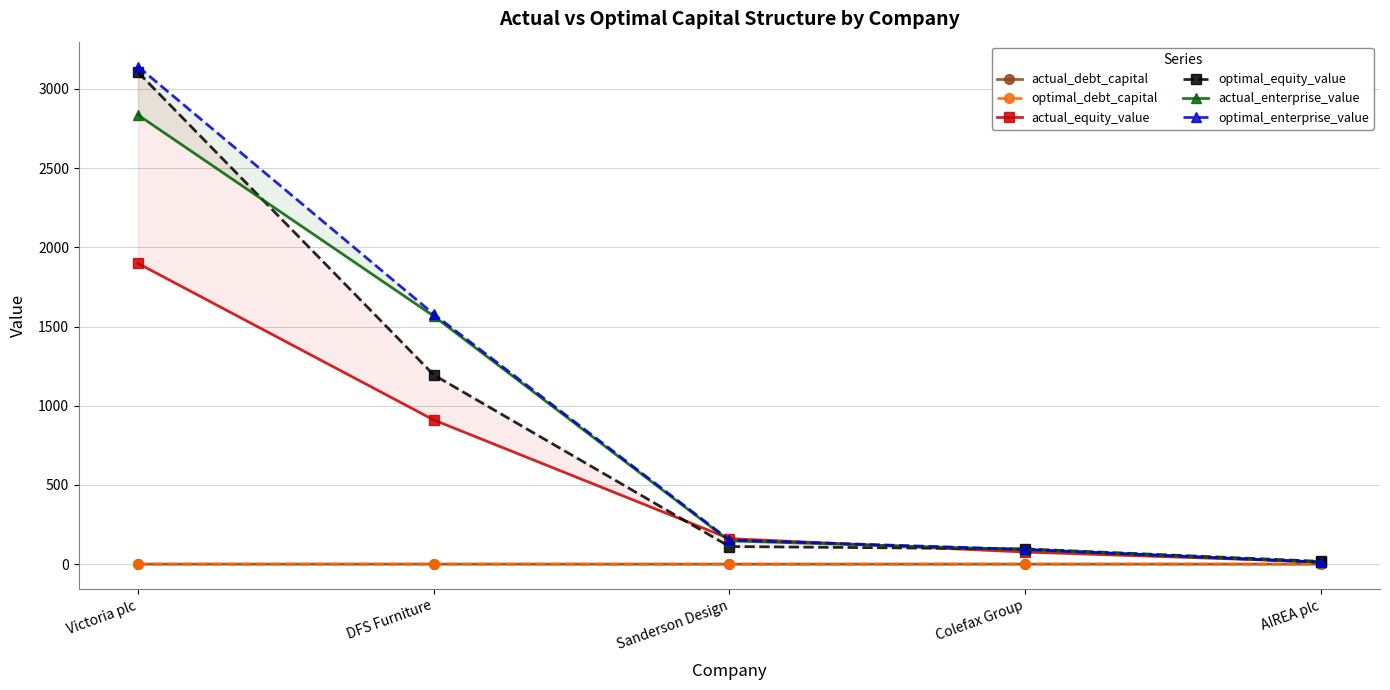

What is the sum of the optimal_enterprise_value values at Colefax Group and Sanderson Design?

245.4